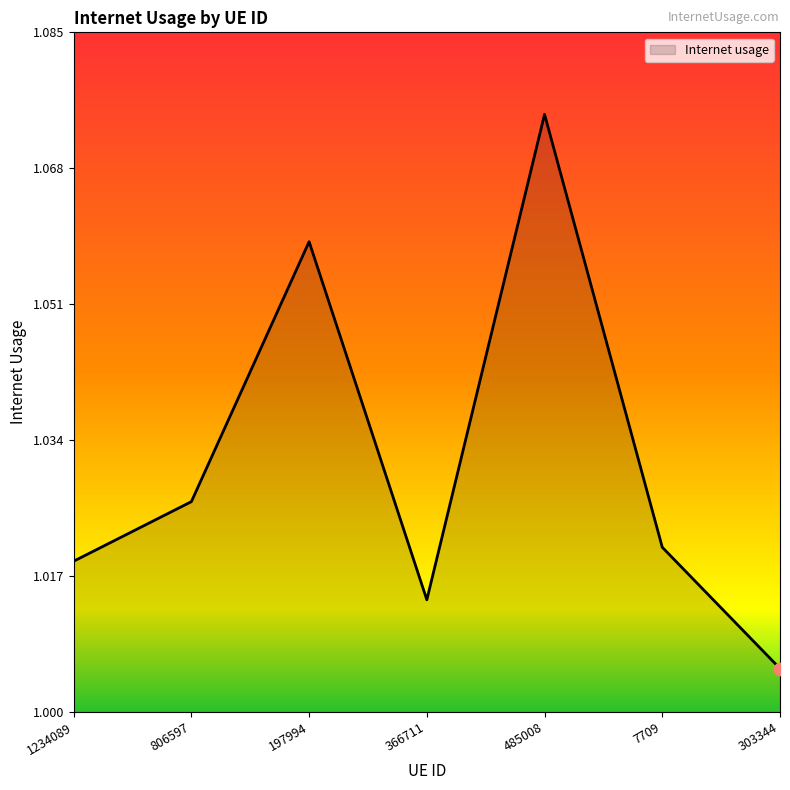

Approximately how many times larger is the value at 1234089 compared to 485008?

0.9